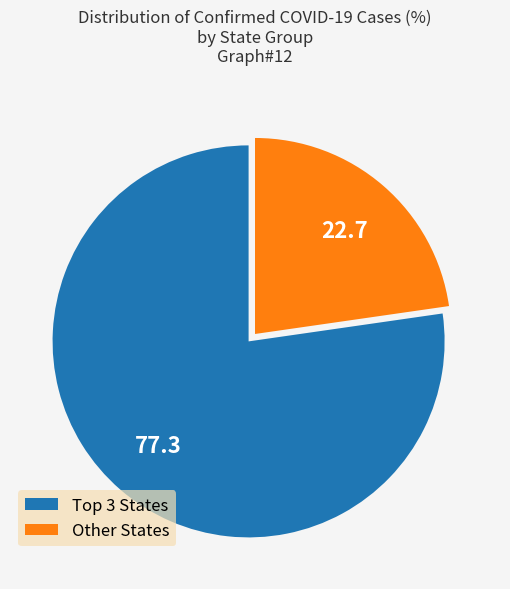

How many segments does this pie chart have?

2